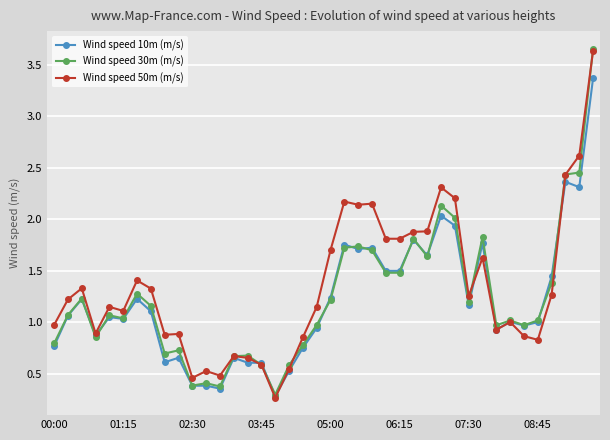

At how many categories does at least one series exceed 2?

8